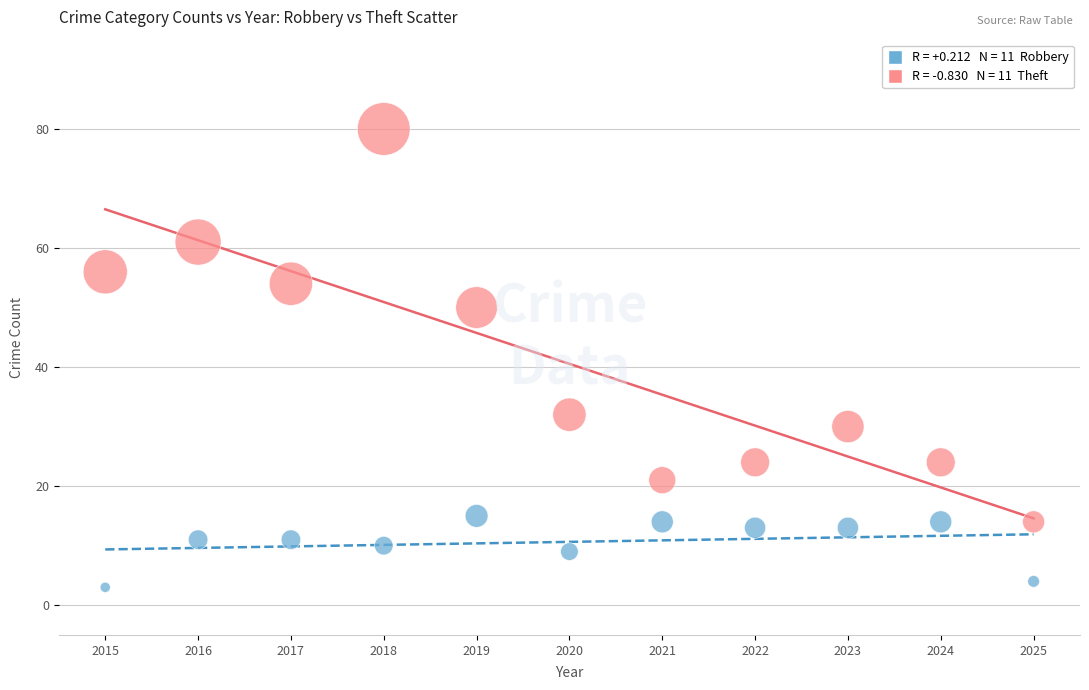

Across all data points, what is the range of Y values (max minus min)?

77